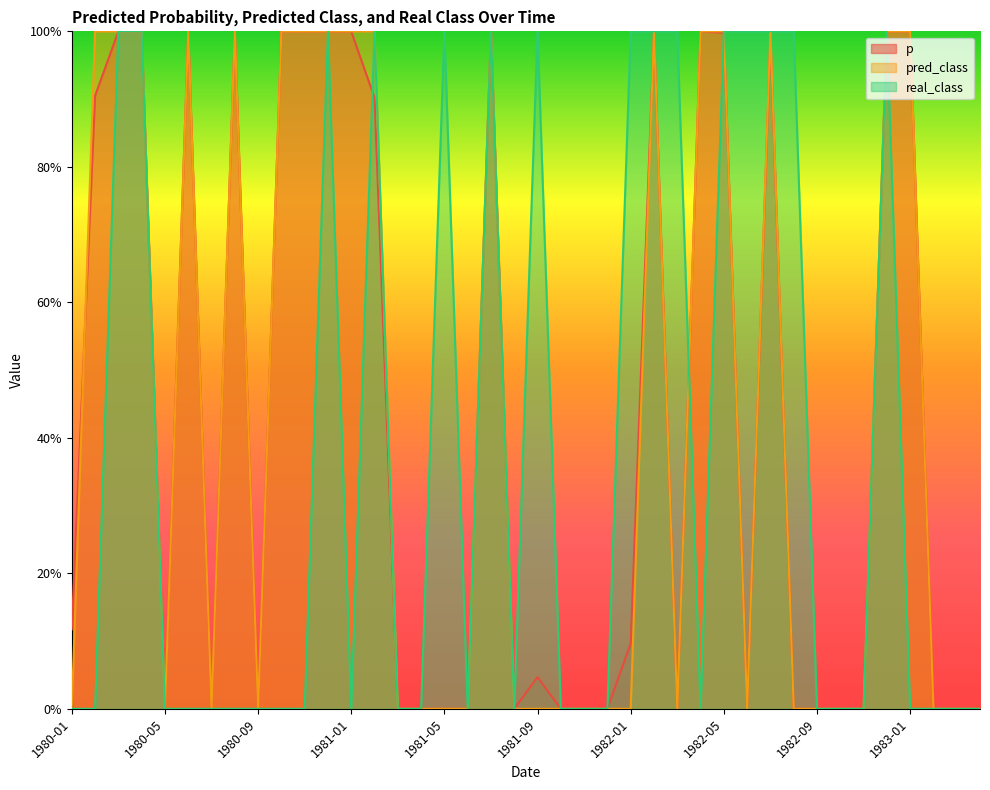

The p series shows 0.0 at 1981-11. True or false?

False